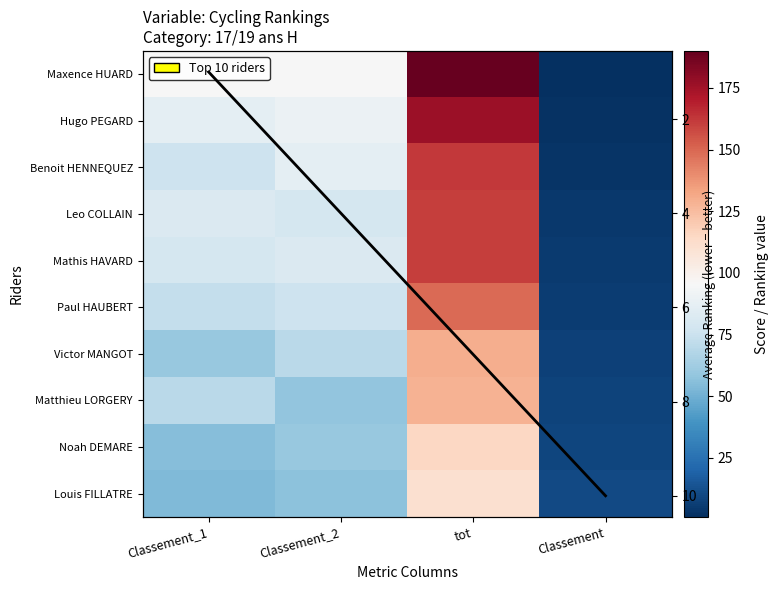

Is it true that Benoit HENNEQUEZ equals 93 at tot?

False